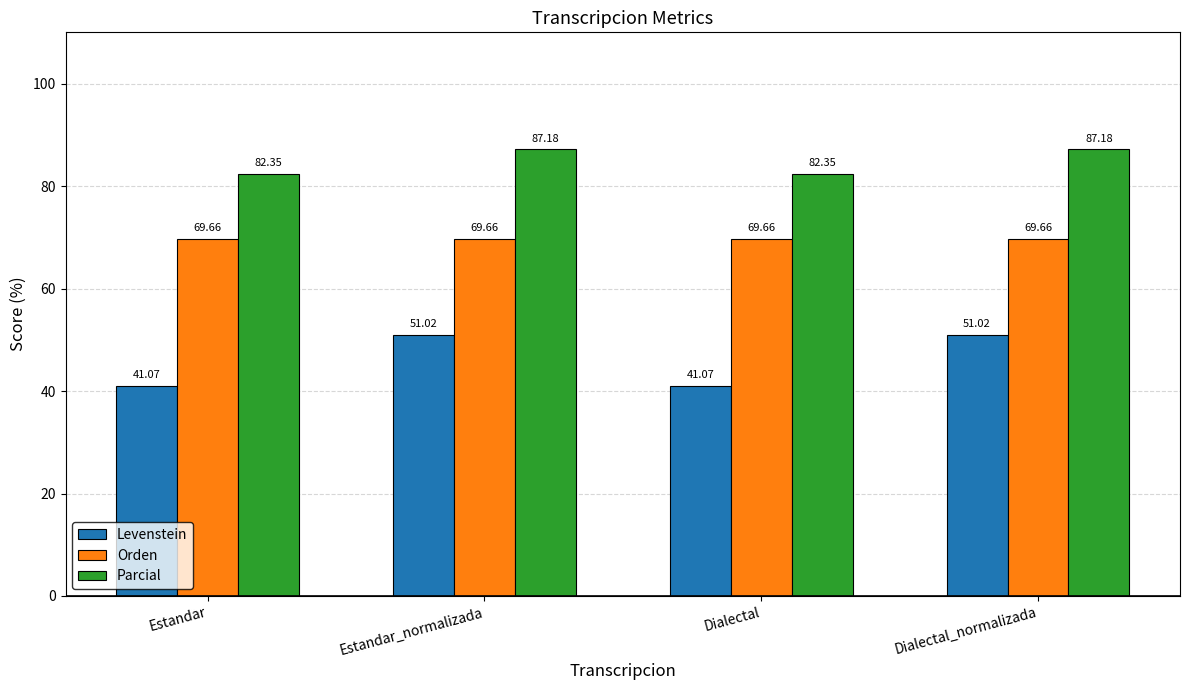

Which series has the largest total across all categories?

Parcial